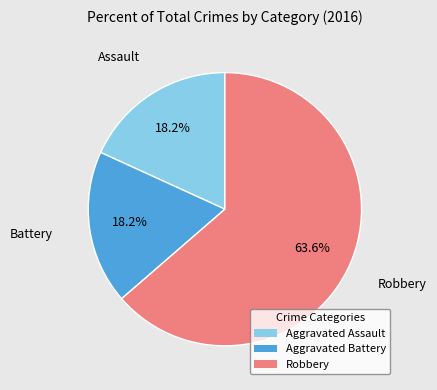

Combined, do Aggravated Assault and Robbery account for over 50%?

Yes